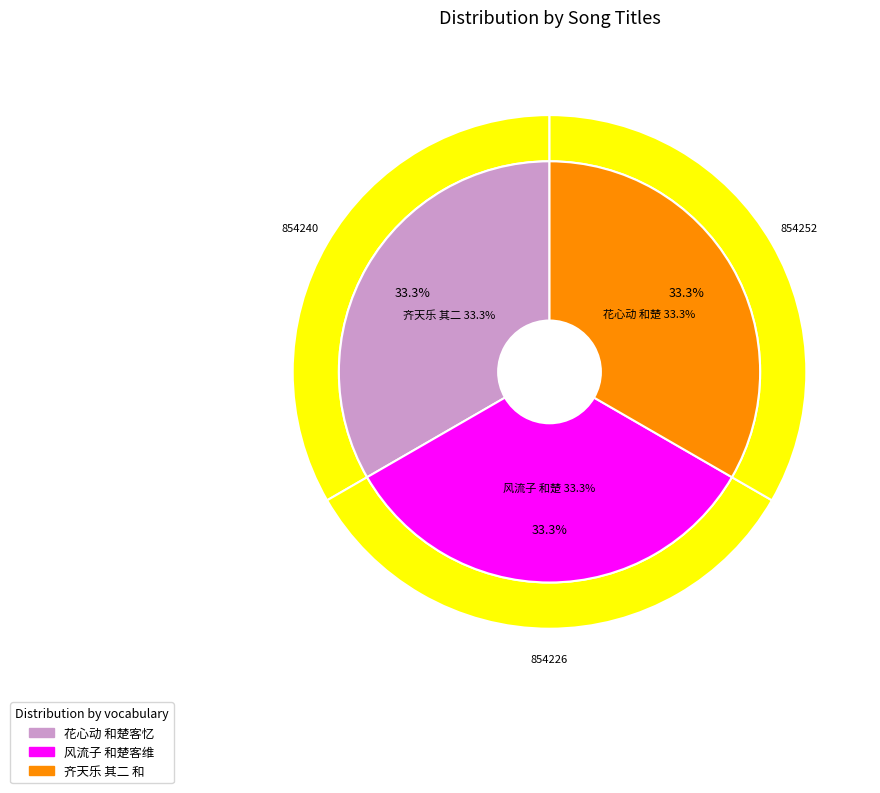

Approximately how many times larger is the value at 风流子 和楚客维扬灯夕 compared to 花心动 和楚客忆梅?

1.0